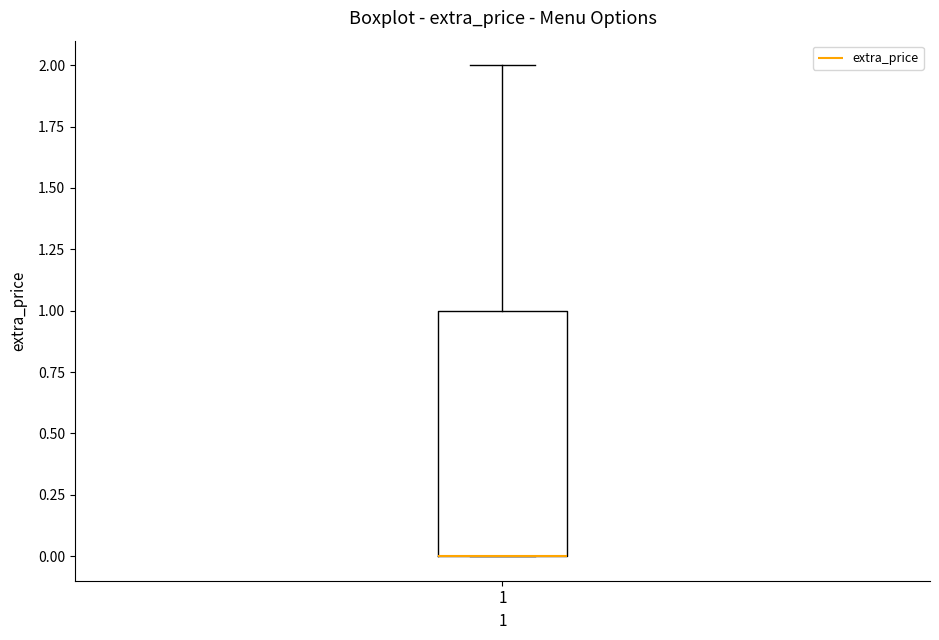

Where is the lower edge of the box at x = 1 on the y-axis? The values are not printed on the chart, so give them approximately, as read against the axis.

0